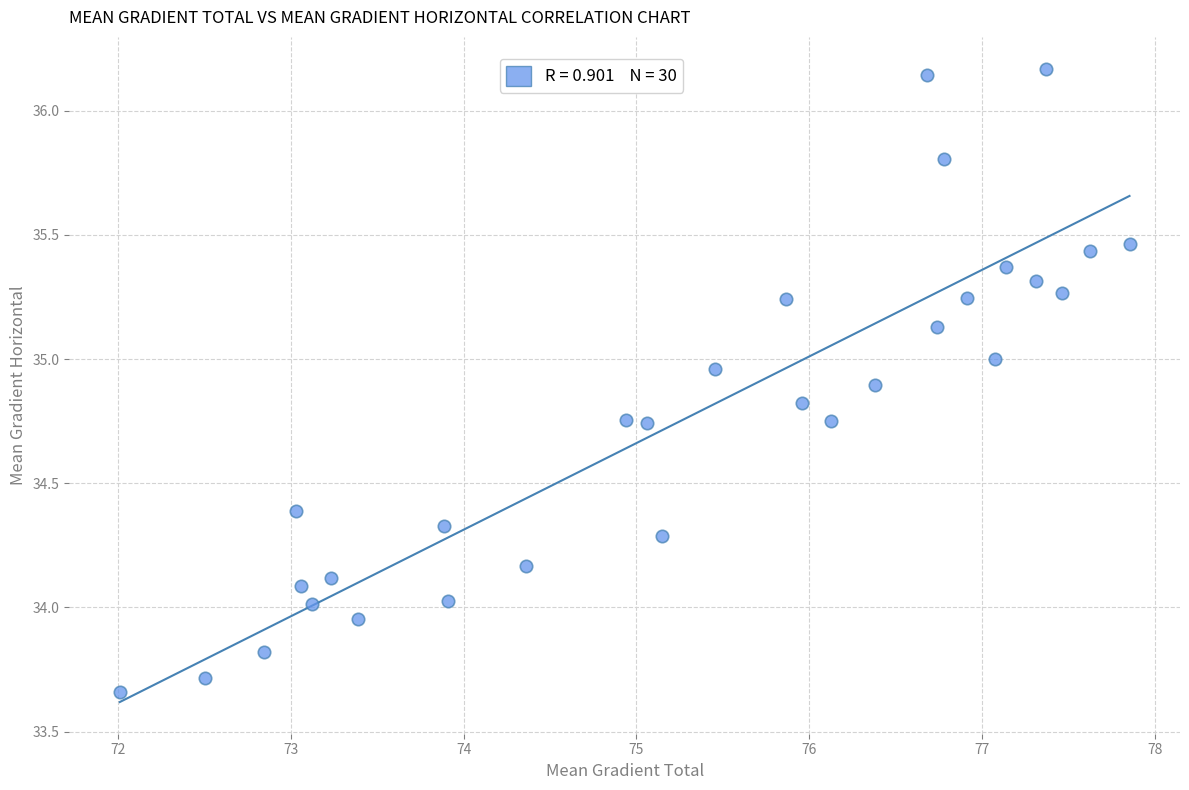

What is the range of Y values (max minus min)?

2.5